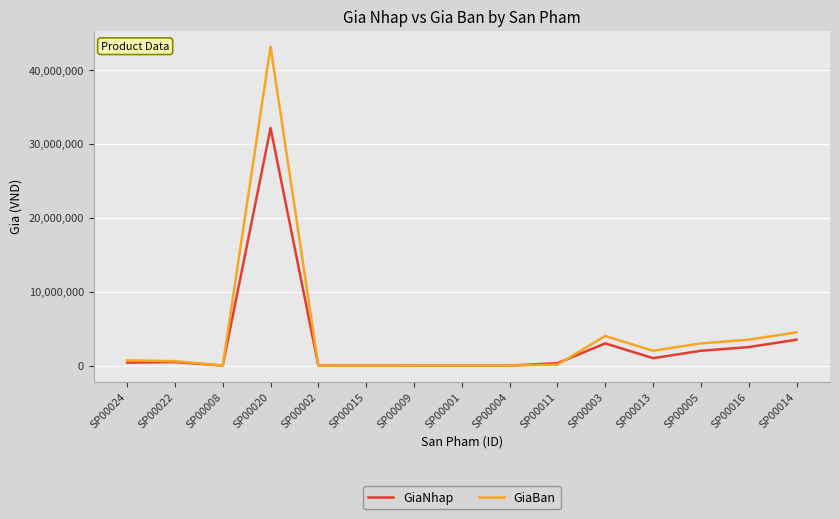

What is the minimum value shown in the chart?

7